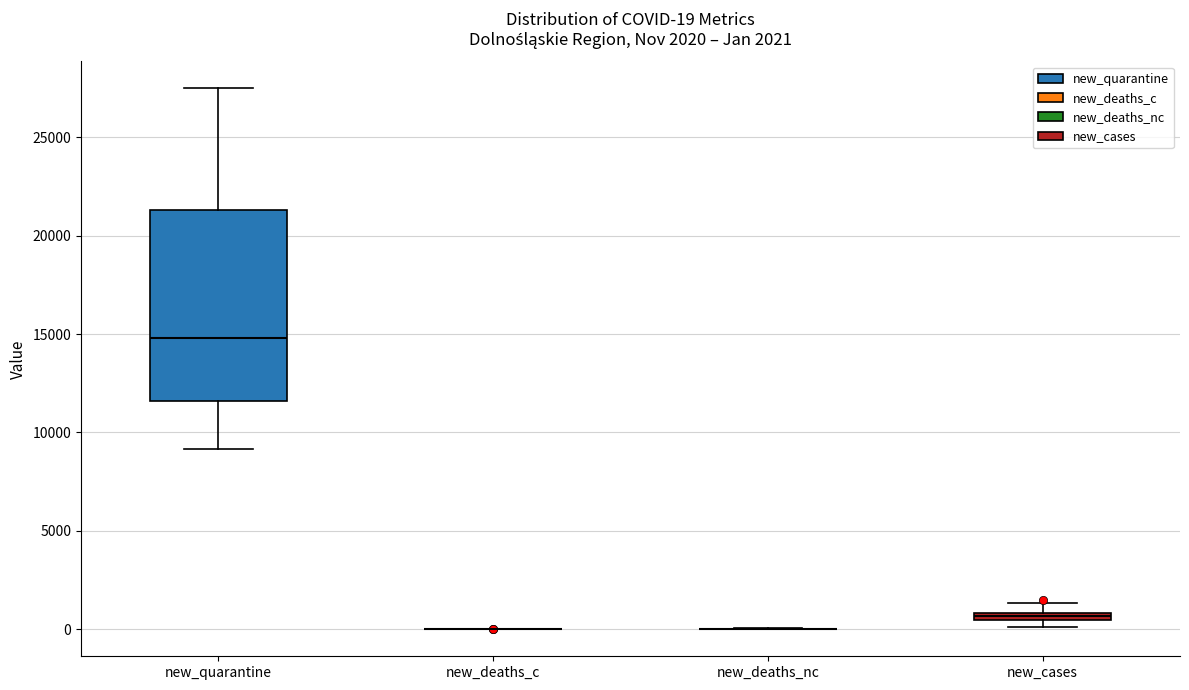

Comparing the boxes themselves (not the whiskers), which one is the tallest?

new_quarantine